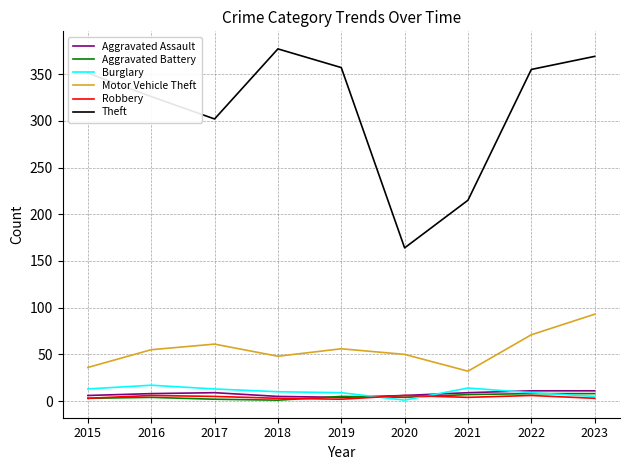

Between which two adjacent categories do Burglary and Aggravated Battery first intersect?

2019 and 2020